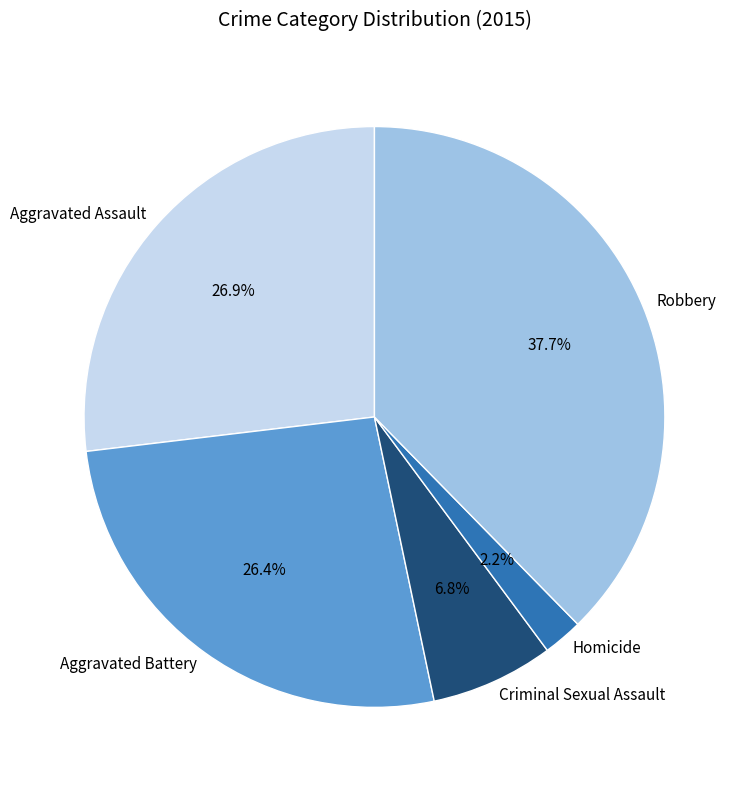

Which slice is the largest?

Robbery